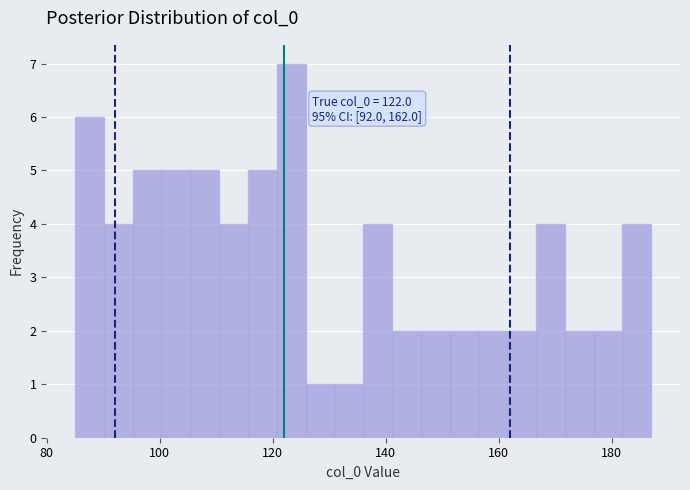

Around what value on the x-axis is the tallest bar? Give the approximate position of its centre, as read against the axis.

124